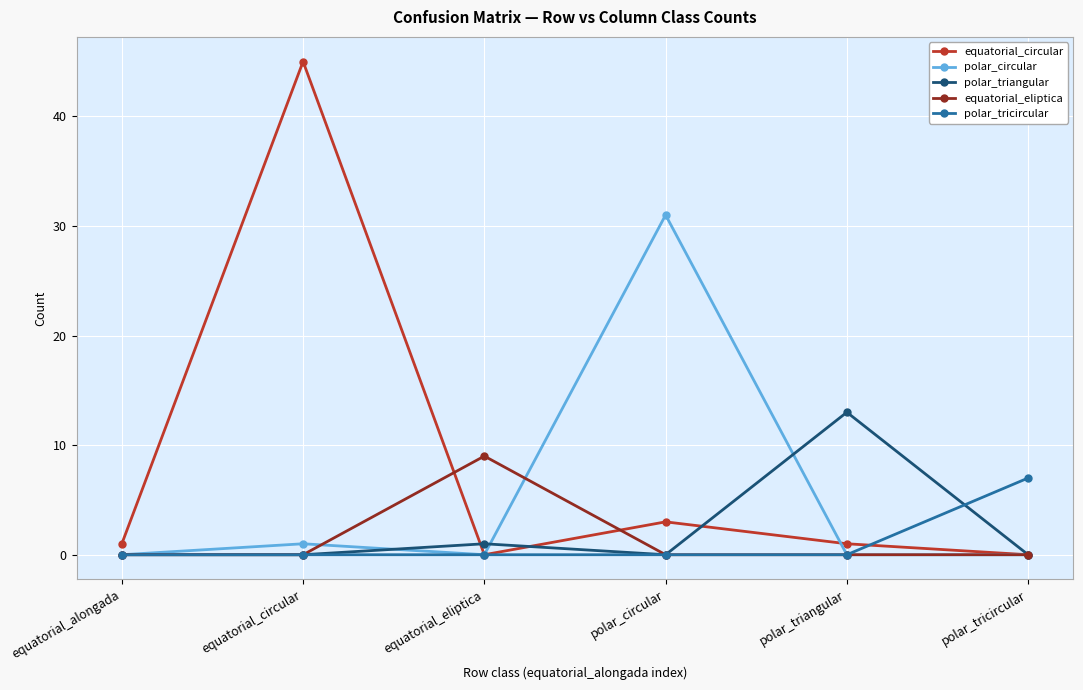

List the series in order of their peak value, lowest first.

polar_tricircular, equatorial_eliptica, polar_triangular, polar_circular, equatorial_circular